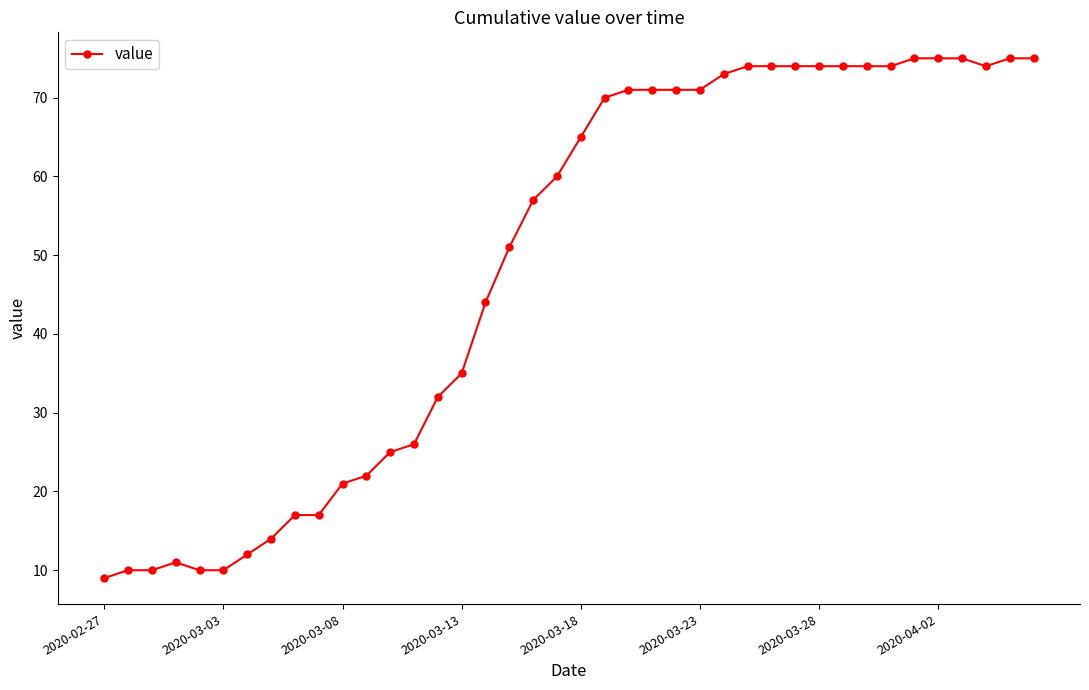

What is the difference between the maximum and minimum values?

66